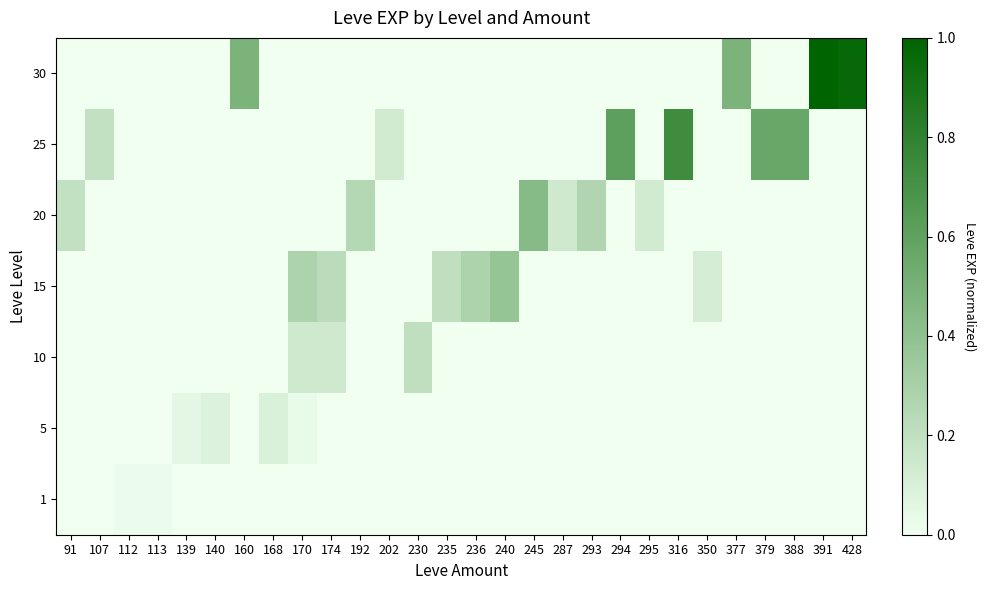

Reading right to left, what are all the values shown in this chart?

1: 428=0.0	391=0.0	388=0.0	379=0.0	377=0.0	350=0.0	316=0.0	295=0.0	294=0.0	293=0.0	287=0.0	245=0.0	240=0.0	236=0.0	235=0.0	230=0.0	202=0.0	192=0.0	174=0.0	170=0.0	168=0.0	160=0.0	140=0.0	139=0.0	113=0.0	112=0.0	107=0.0	91=0.0
5: 428=0.0	391=0.0	388=0.0	379=0.0	377=0.0	350=0.0	316=0.0	295=0.0	294=0.0	293=0.0	287=0.0	245=0.0	240=0.0	236=0.0	235=0.0	230=0.0	202=0.0	192=0.0	174=0.0	170=0.0	168=0.1	160=0.0	140=0.1	139=0.0	113=0.0	112=0.0	107=0.0	91=0.0
10: 428=0.0	391=0.0	388=0.0	379=0.0	377=0.0	350=0.0	316=0.0	295=0.0	294=0.0	293=0.0	287=0.0	245=0.0	240=0.0	236=0.0	235=0.0	230=0.2	202=0.0	192=0.0	174=0.1	170=0.1	168=0.0	160=0.0	140=0.0	139=0.0	113=0.0	112=0.0	107=0.0	91=0.0
15: 428=0.0	391=0.0	388=0.0	379=0.0	377=0.0	350=0.1	316=0.0	295=0.0	294=0.0	293=0.0	287=0.0	245=0.0	240=0.4	236=0.3	235=0.2	230=0.0	202=0.0	192=0.0	174=0.2	170=0.3	168=0.0	160=0.0	140=0.0	139=0.0	113=0.0	112=0.0	107=0.0	91=0.0
20: 428=0.0	391=0.0	388=0.0	379=0.0	377=0.0	350=0.0	316=0.0	295=0.1	294=0.0	293=0.3	287=0.1	245=0.4	240=0.0	236=0.0	235=0.0	230=0.0	202=0.0	192=0.2	174=0.0	170=0.0	168=0.0	160=0.0	140=0.0	139=0.0	113=0.0	112=0.0	107=0.0	91=0.2
25: 428=0.0	391=0.0	388=0.6	379=0.6	377=0.0	350=0.0	316=0.7	295=0.0	294=0.6	293=0.0	287=0.0	245=0.0	240=0.0	236=0.0	235=0.0	230=0.0	202=0.1	192=0.0	174=0.0	170=0.0	168=0.0	160=0.0	140=0.0	139=0.0	113=0.0	112=0.0	107=0.2	91=0.0
30: 428=1.0	391=1.0	388=0.0	379=0.0	377=0.5	350=0.0	316=0.0	295=0.0	294=0.0	293=0.0	287=0.0	245=0.0	240=0.0	236=0.0	235=0.0	230=0.0	202=0.0	192=0.0	174=0.0	170=0.0	168=0.0	160=0.5	140=0.0	139=0.0	113=0.0	112=0.0	107=0.0	91=0.0